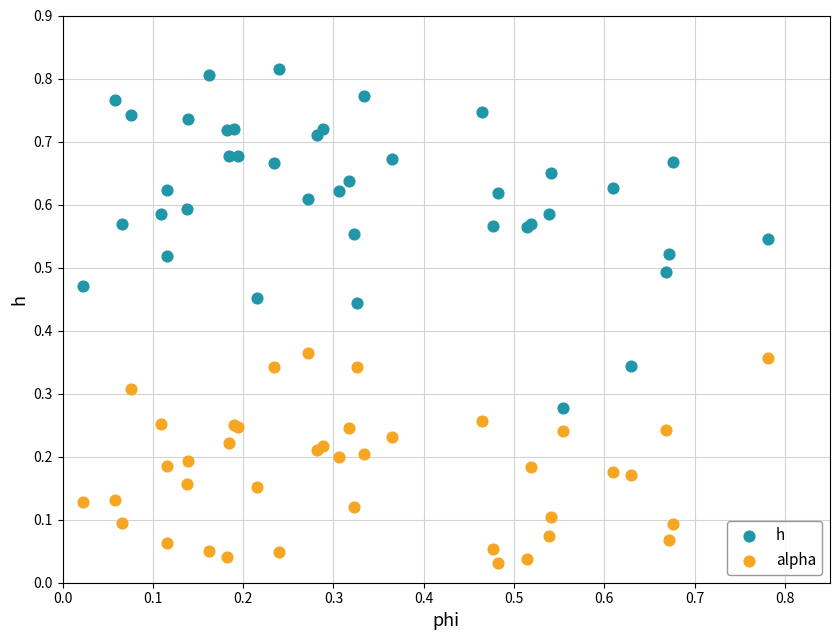

What are all the series names shown in the legend?

h, alpha